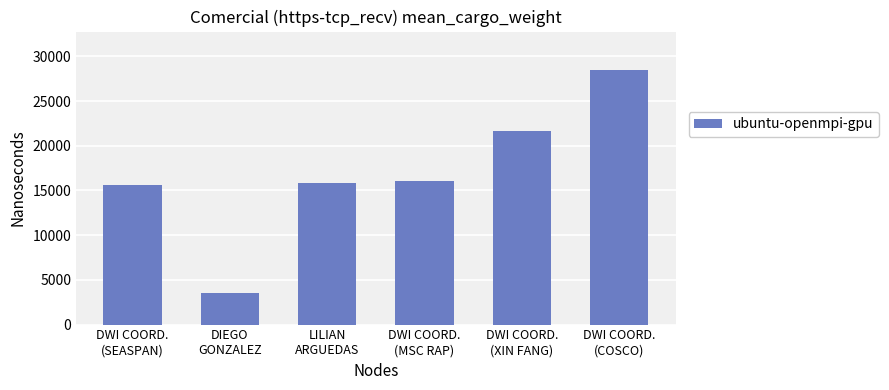

What is the average value?

16872